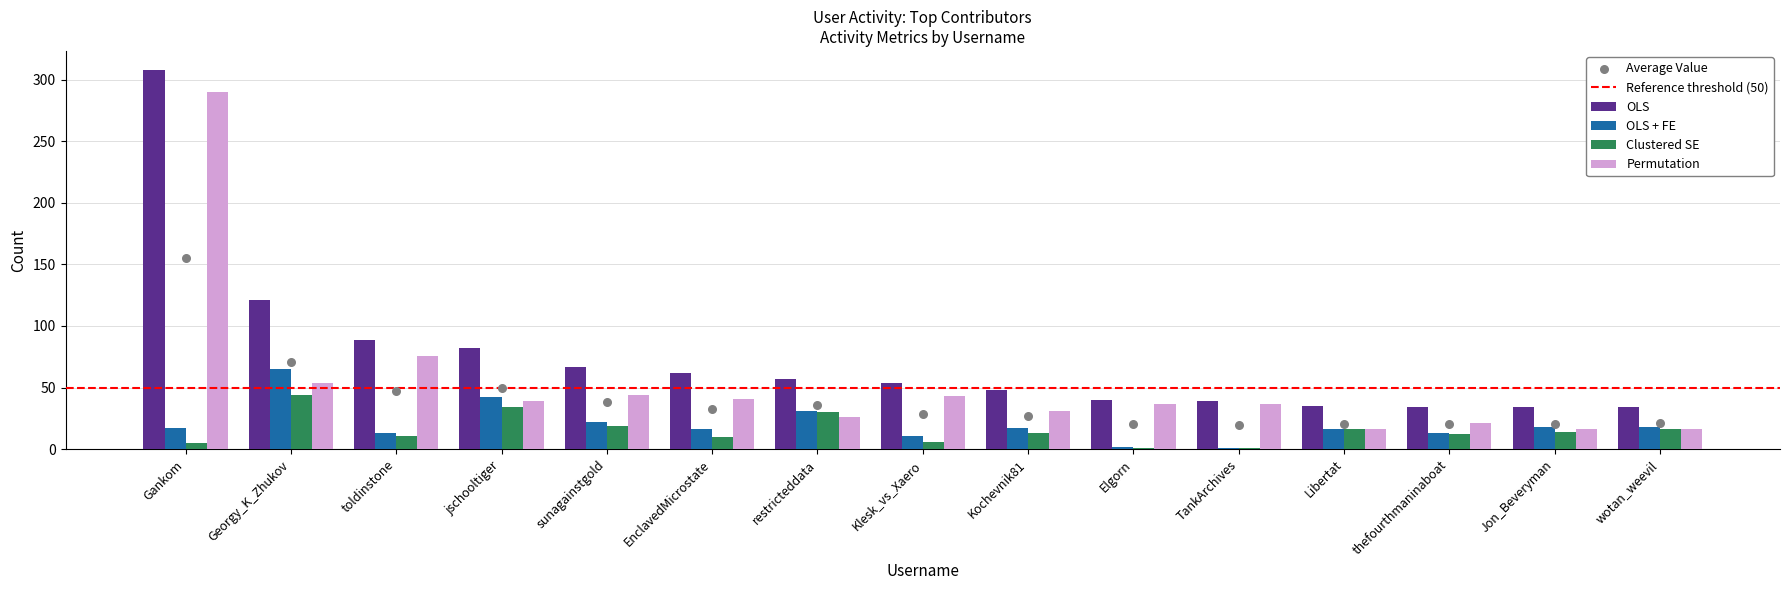

At which label does Clustered SE reach its peak?

Georgy_K_Zhukov